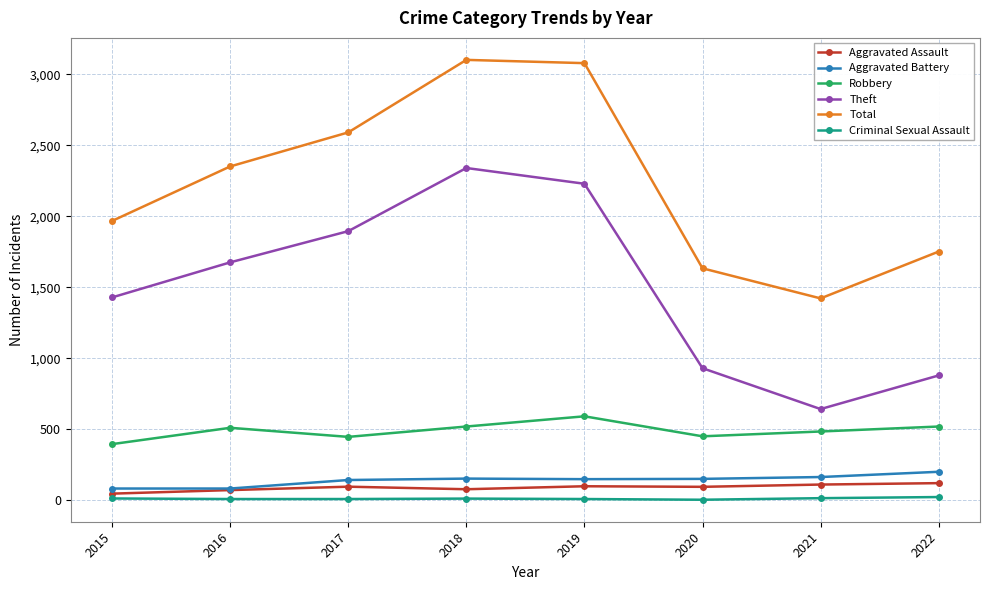

At how many categories does at least one series exceed 2254?

4